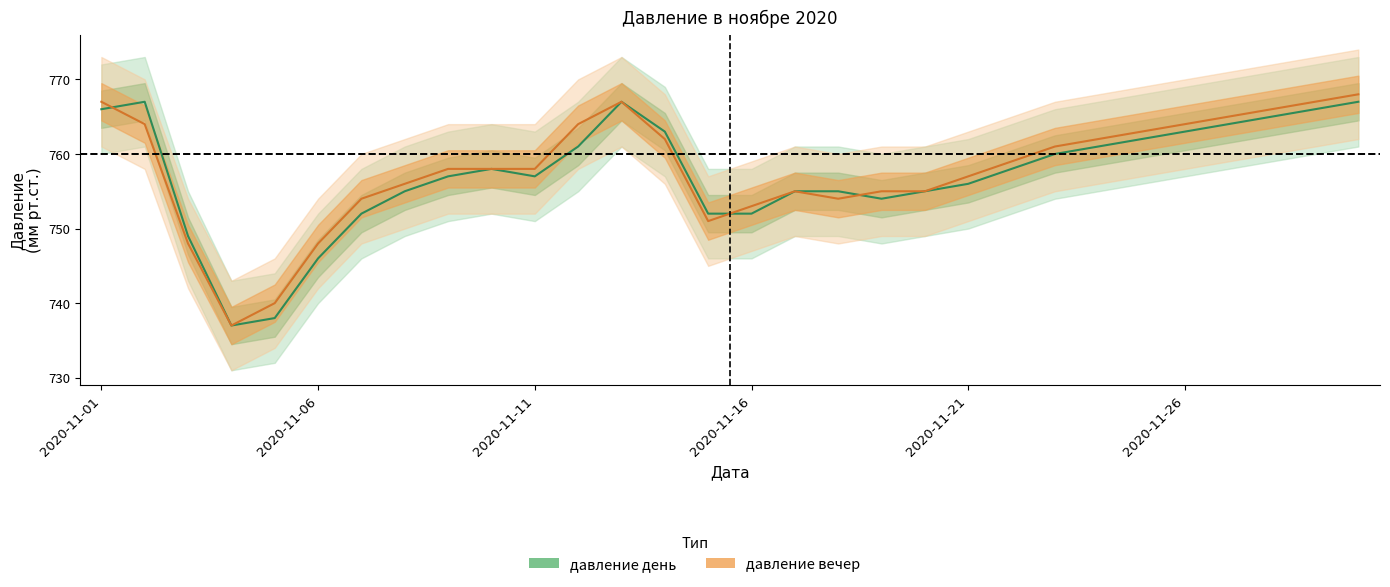

How many lines are shown in the chart?

2